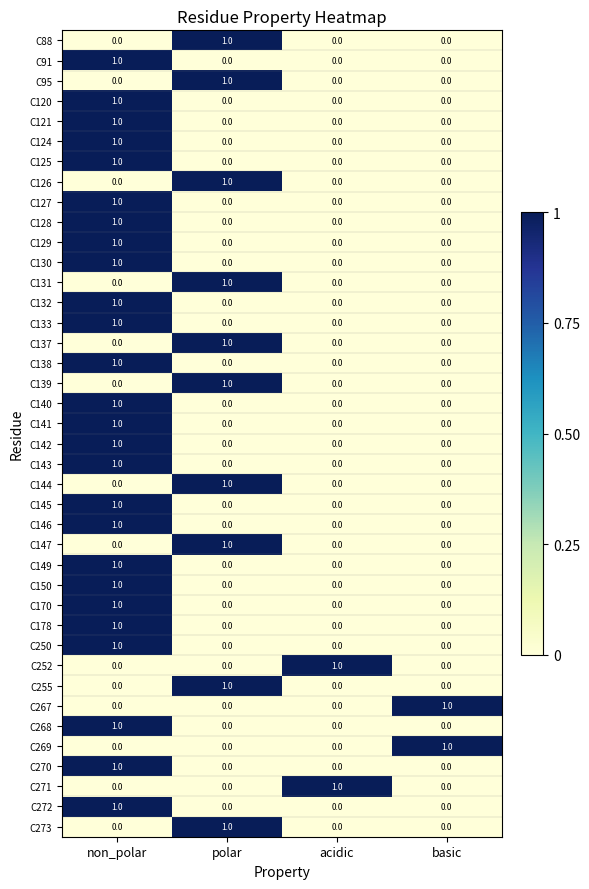

Count the number of categories in the chart.

4